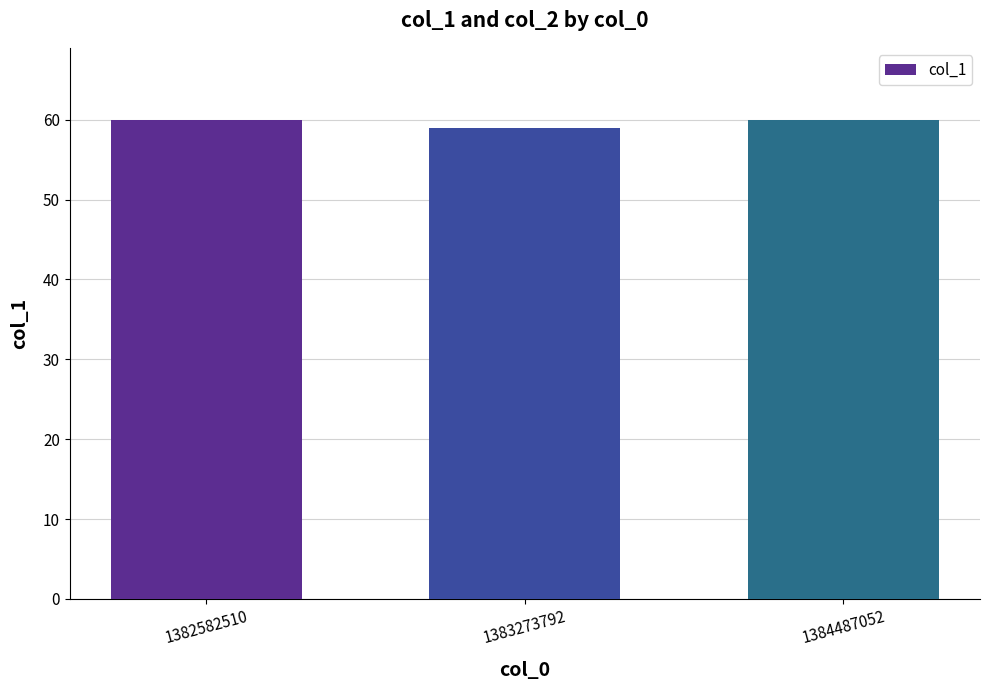

Reading right to left, what are all the values shown in this chart?

1384487052=60	1383273792=59	1382582510=60